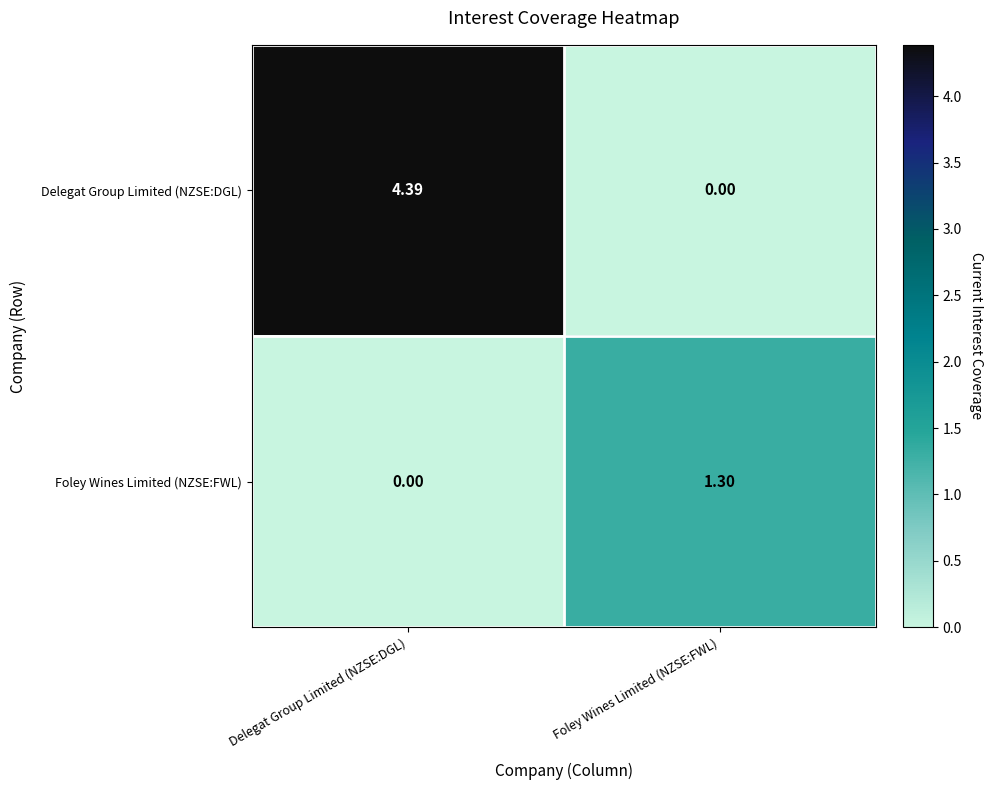

Between Delegat Group Limited (NZSE:DGL) and Foley Wines Limited (NZSE:FWL), which series saw the biggest shift?

Delegat Group Limited (NZSE:DGL)